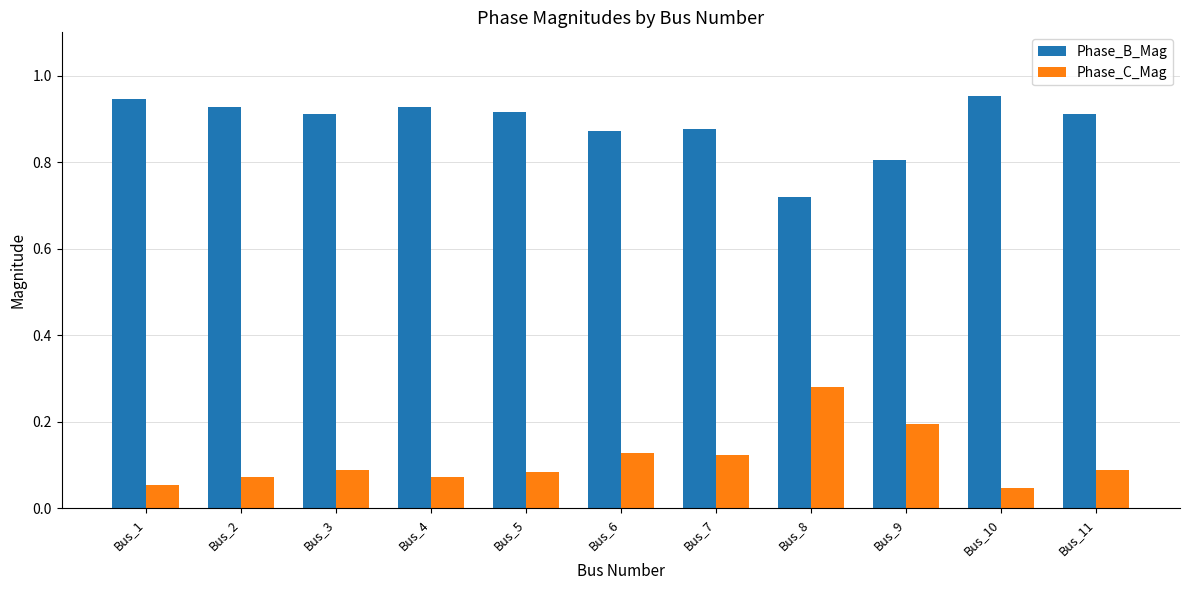

Is the value of Phase_B_Mag at Bus_8 greater than the value of Phase_C_Mag at Bus_4?

Yes